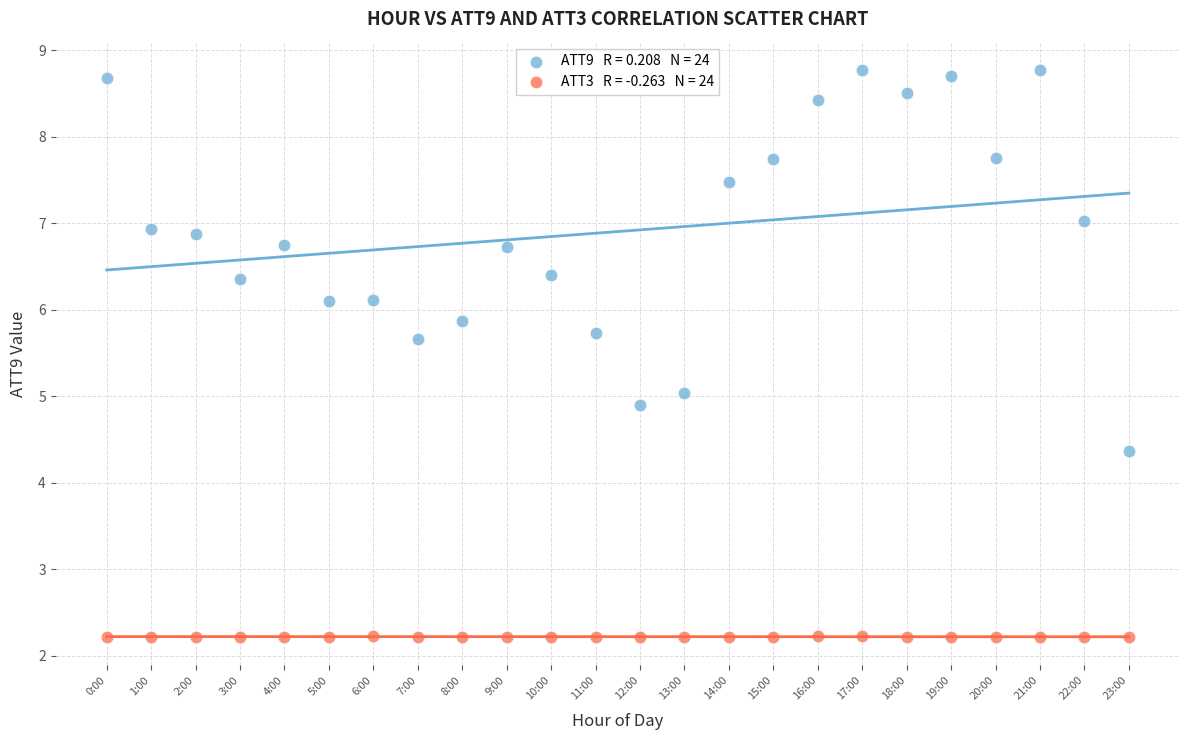

Across all data points, what is the range of Y values (max minus min)?

6.6